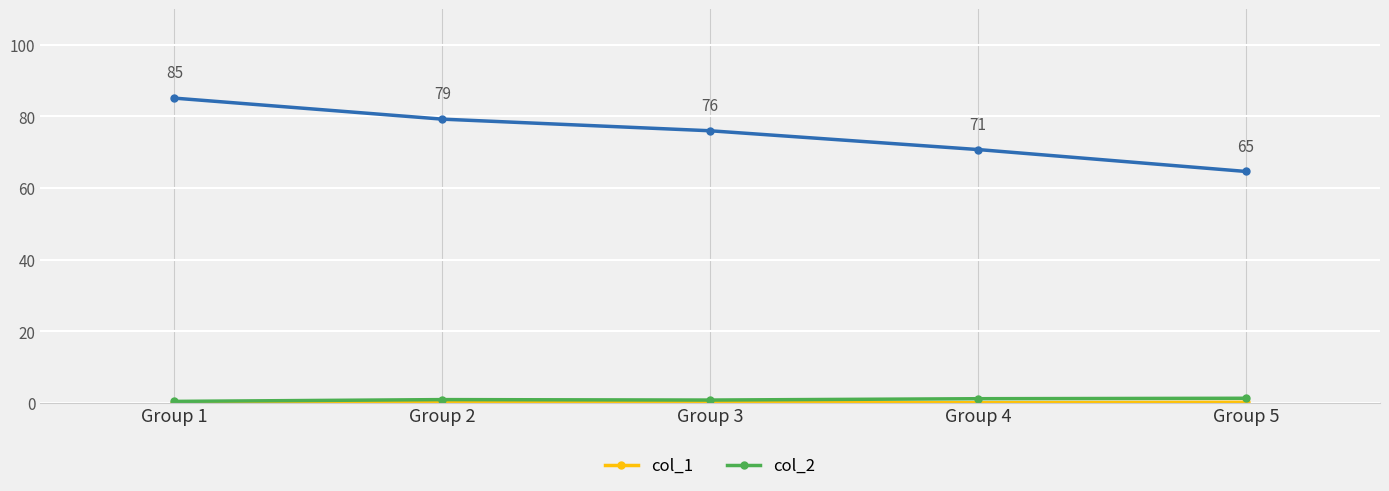

What is the greatest value displayed?

85.1